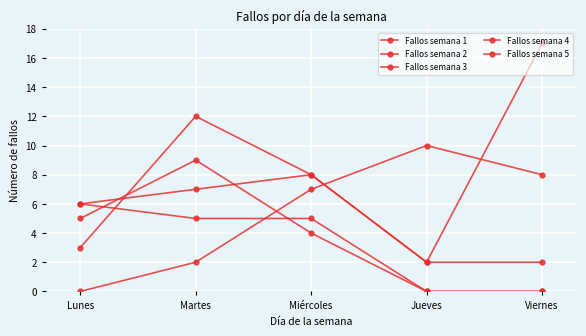

Is this an area chart (filled region under the line)?

No